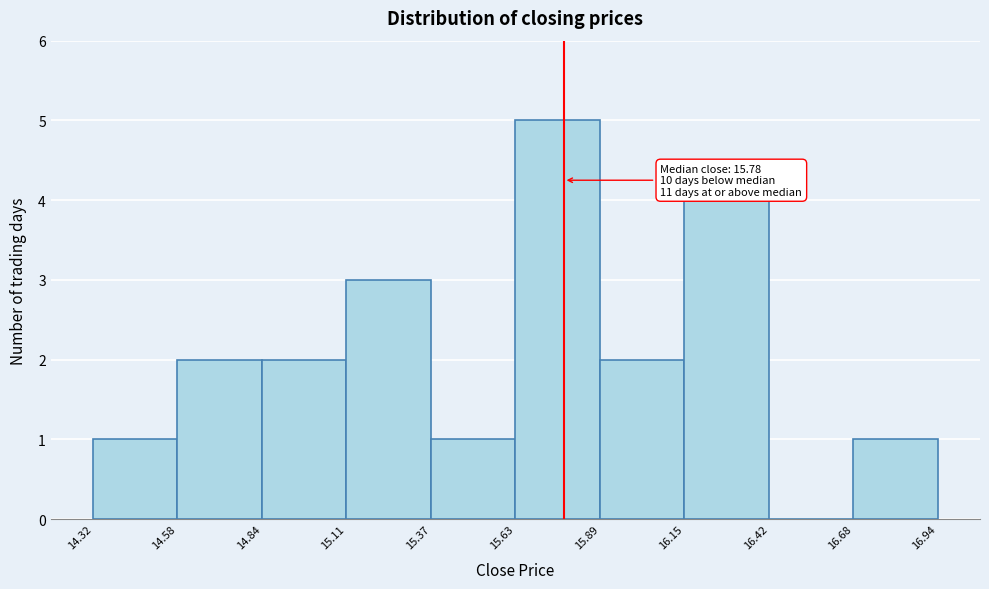

Over which range of the x-axis is the bar tallest?

15.63 to 15.89